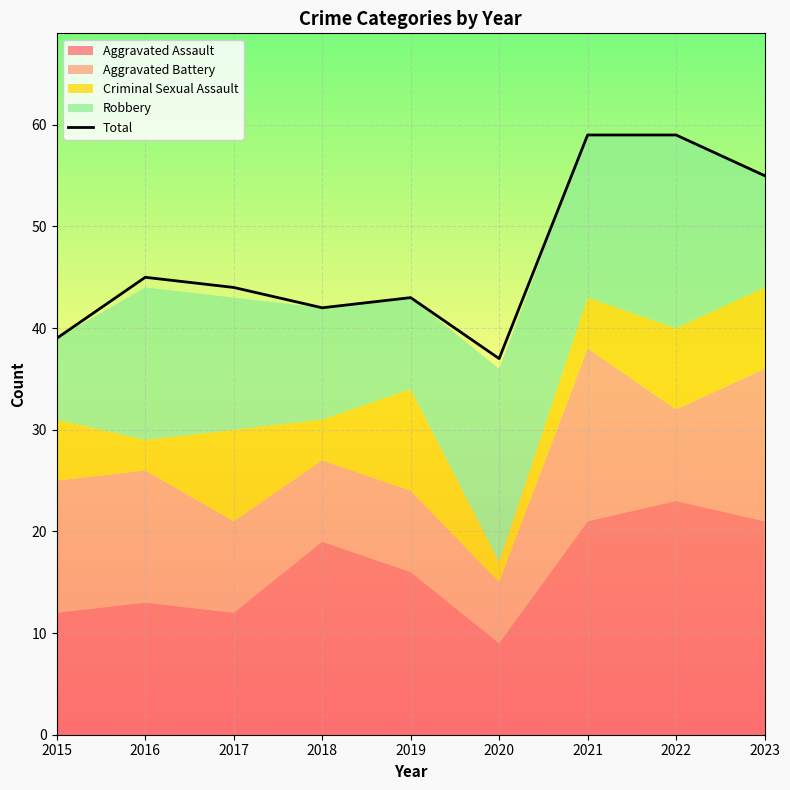

How many interior local valleys (lower than both neighbors) does the data have?

2